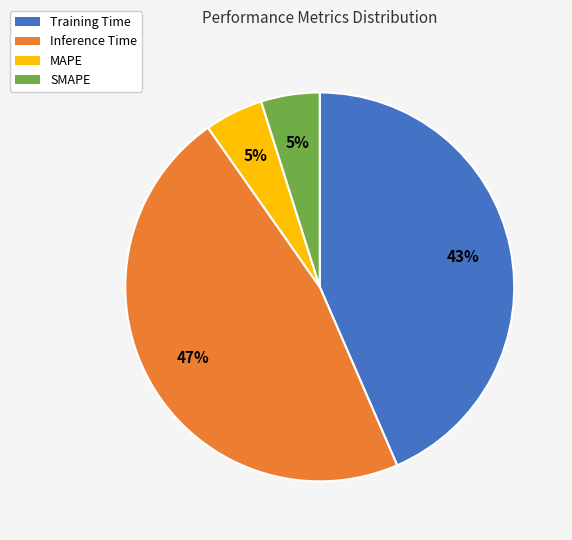

Which has a higher value, Inference Time or Training Time?

Inference Time